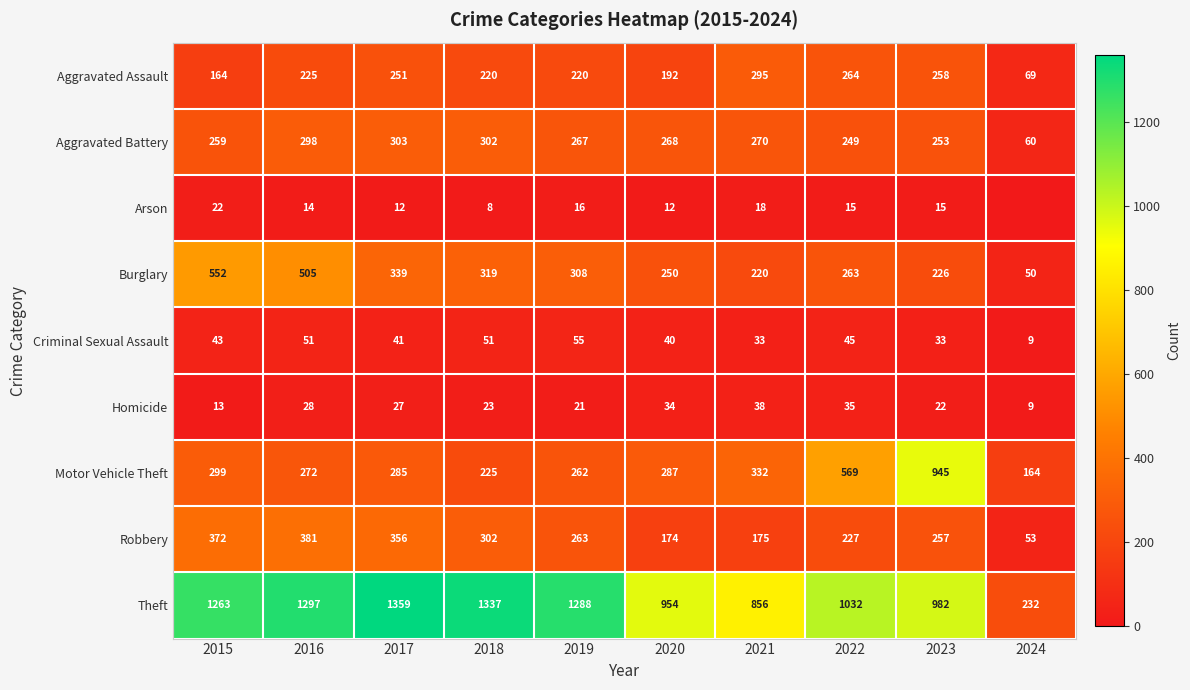

Is the value of Motor Vehicle Theft at 2018 greater than the value of Burglary at 2021?

Yes